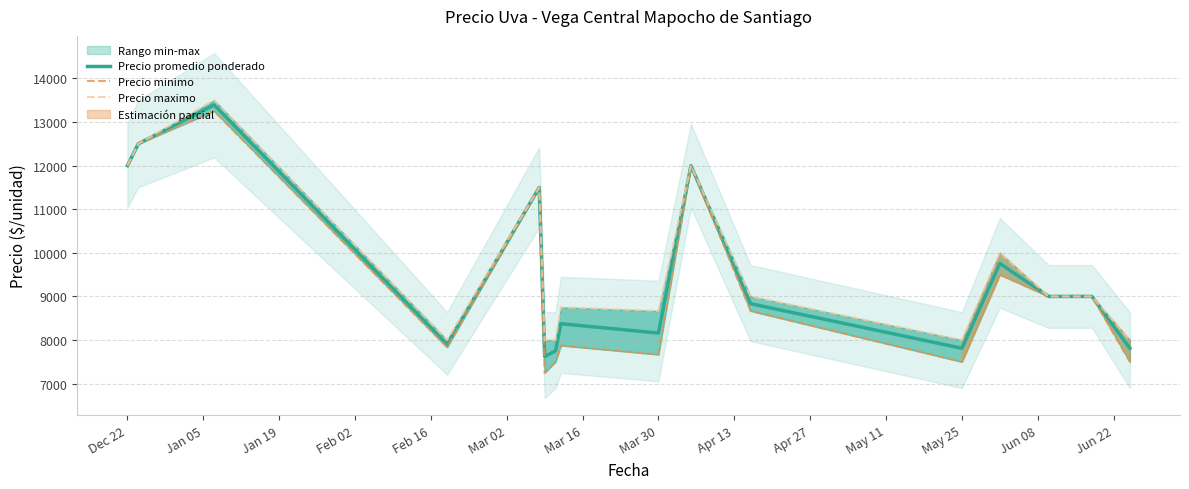

The value of Precio promedio ponderado at Jan 05 is 4307.7. True or false?

False